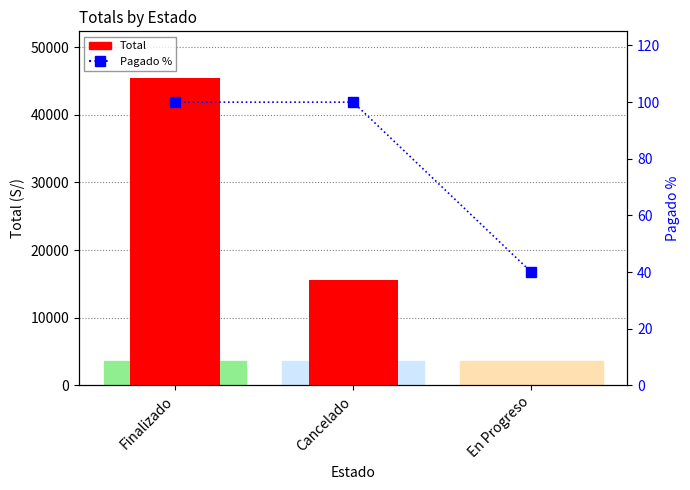

Reading right to left, extract all data points from this chart.

Total: 50	15590	45519
percentile rank within the sample: 40	100	100